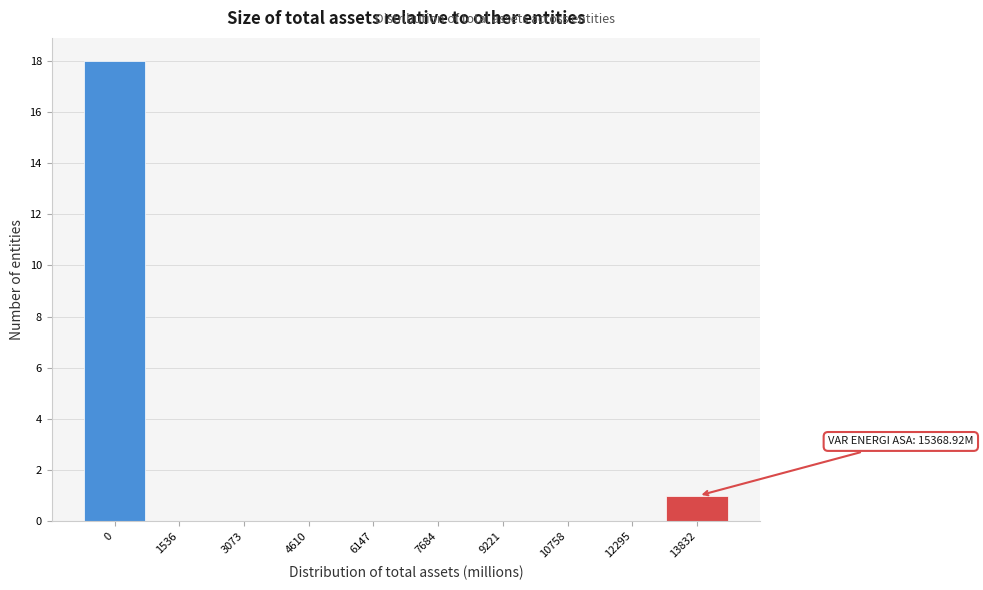

Reading left to right, what are all the values shown in this chart?

0=18	1536=0	3073=0	4610=0	6147=0	7684=0	9221=0	10758=0	12295=0	13832=1